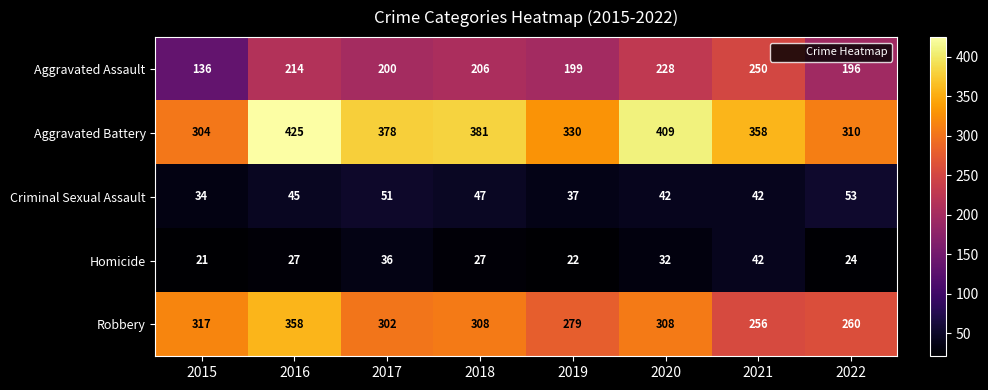

True or false: Homicide has a value of 24 at 2022.

True